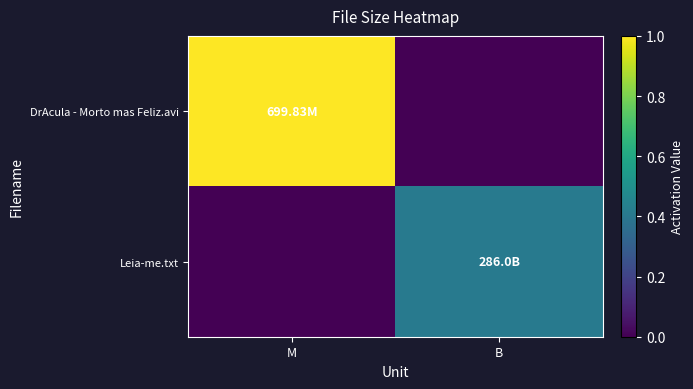

What is the spread (max minus min) of values at B?

0.4